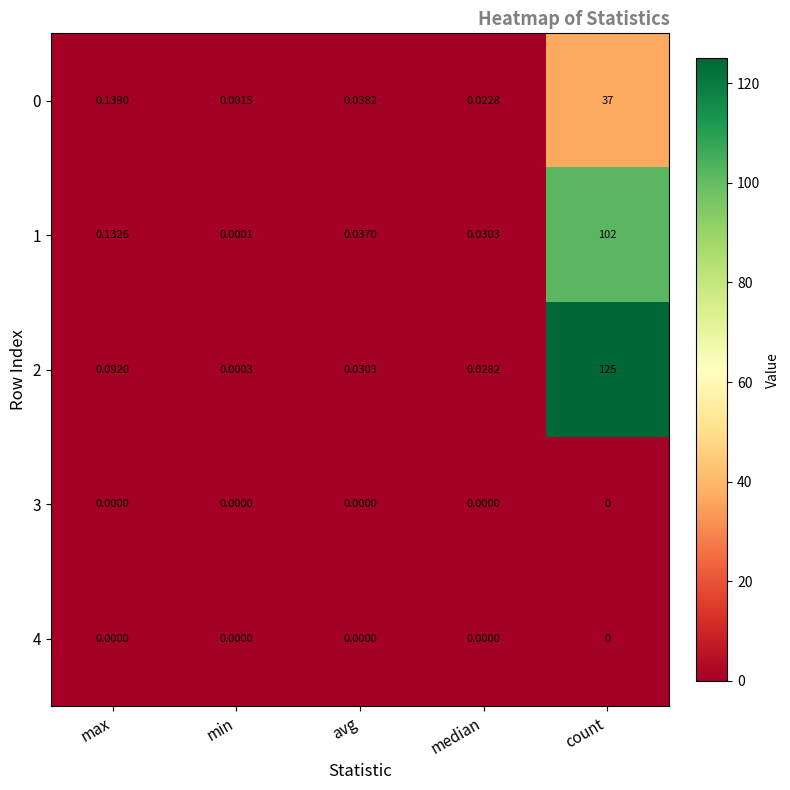

At how many categories does at least one series exceed 2?

1